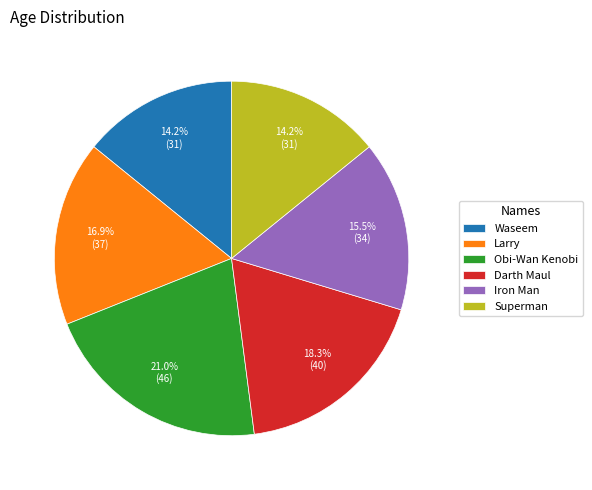

What percentage is the Darth Maul slice, to the nearest percent?

18%